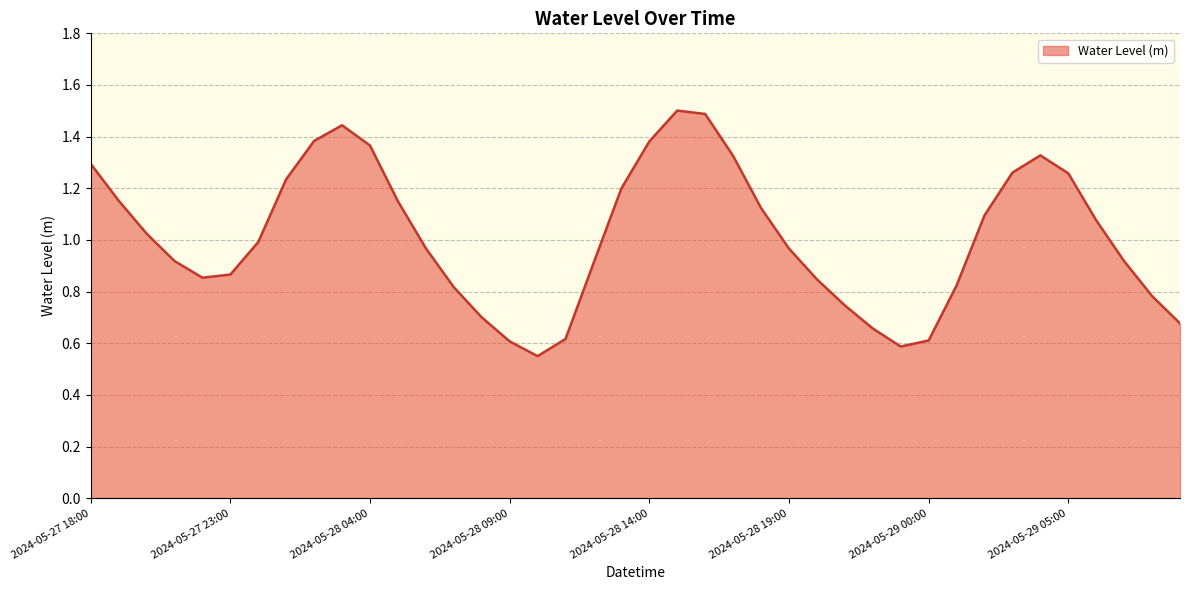

What is the maximum value shown in the chart?

1.5